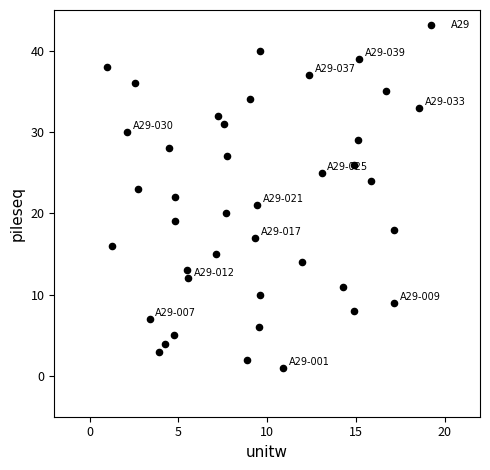

What is the range of Y values (max minus min)?

39